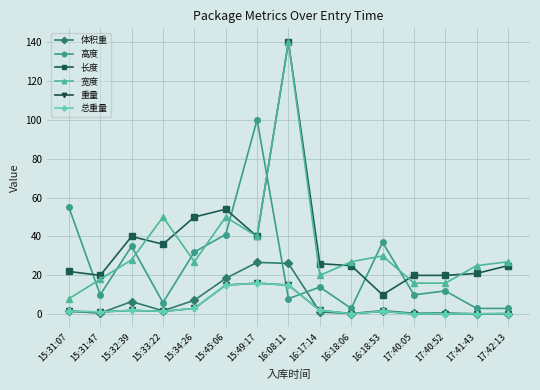

Does the chart have visible grid lines?

Yes